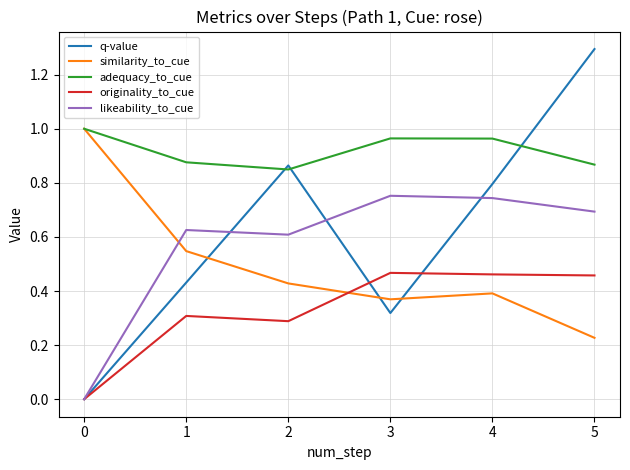

Which series has the widest spread of values?

q-value